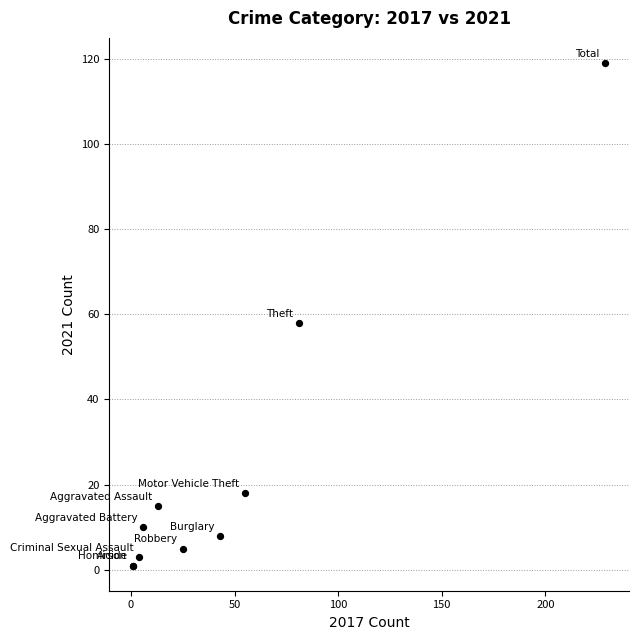

What Y value in the scatter plot is closest to 60?

58